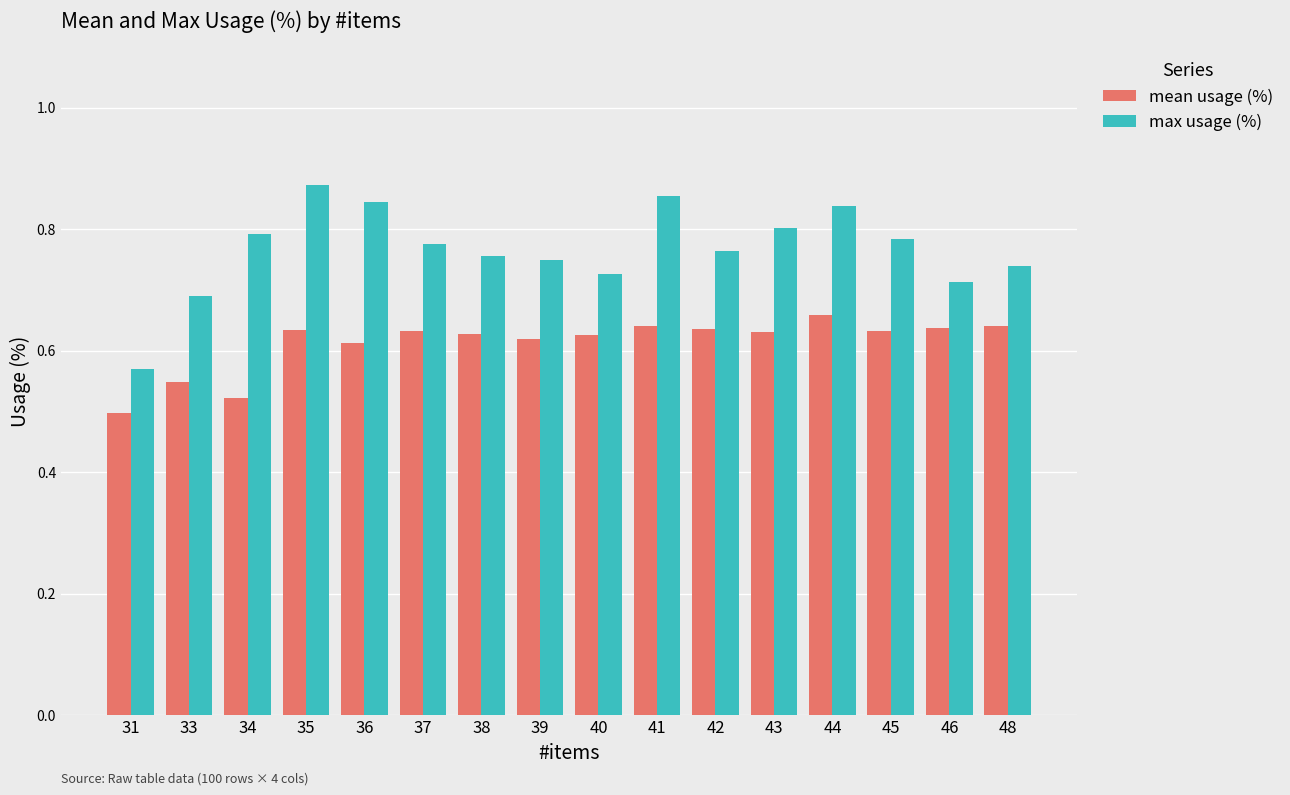

What is the difference between the highest and lowest values at 31?

0.1